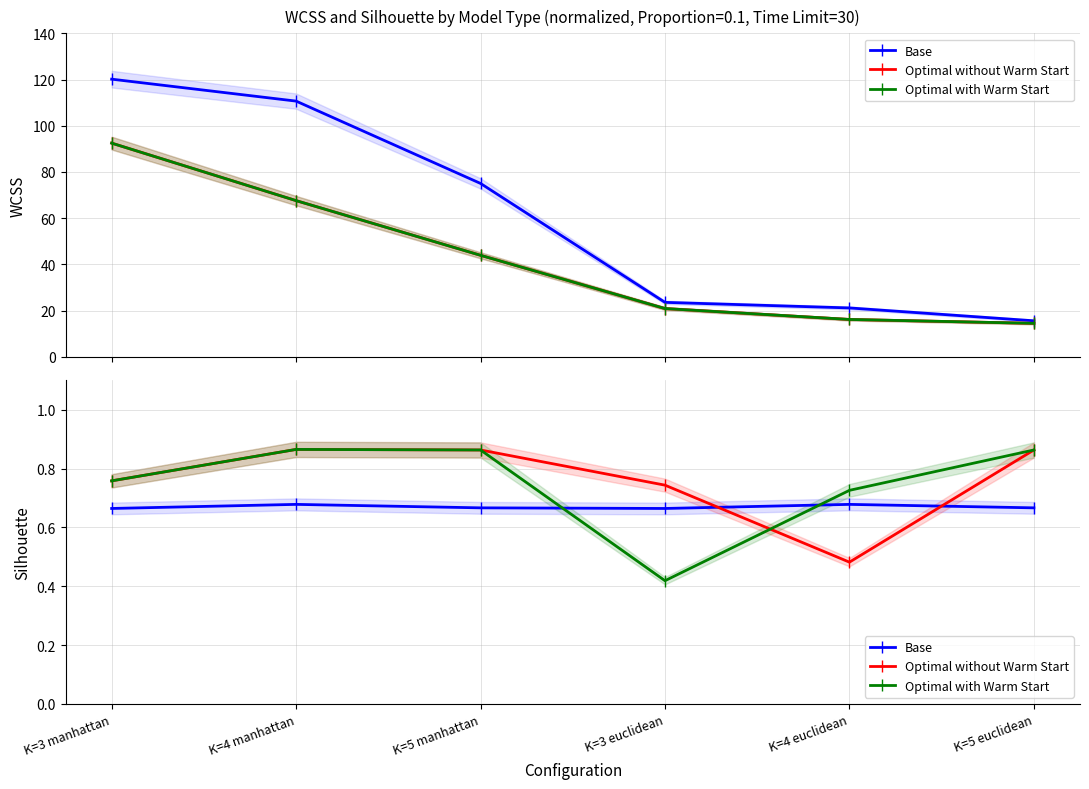

What are all the series names shown in the legend?

Base, Optimal without Warm Start, Optimal with Warm Start